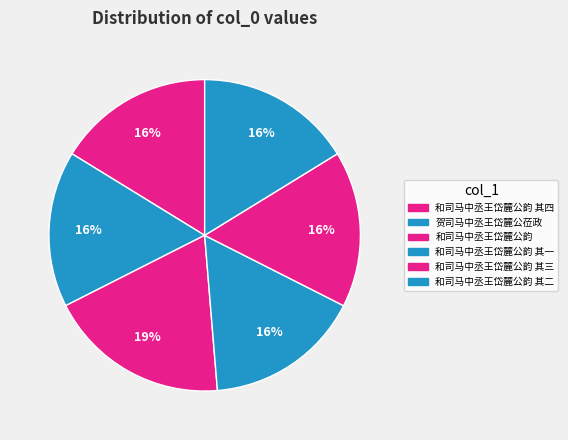

Which has a higher value, 贺司马中丞王岱麓公莅政 or 和司马中丞王岱麓公韵 其四?

和司马中丞王岱麓公韵 其四